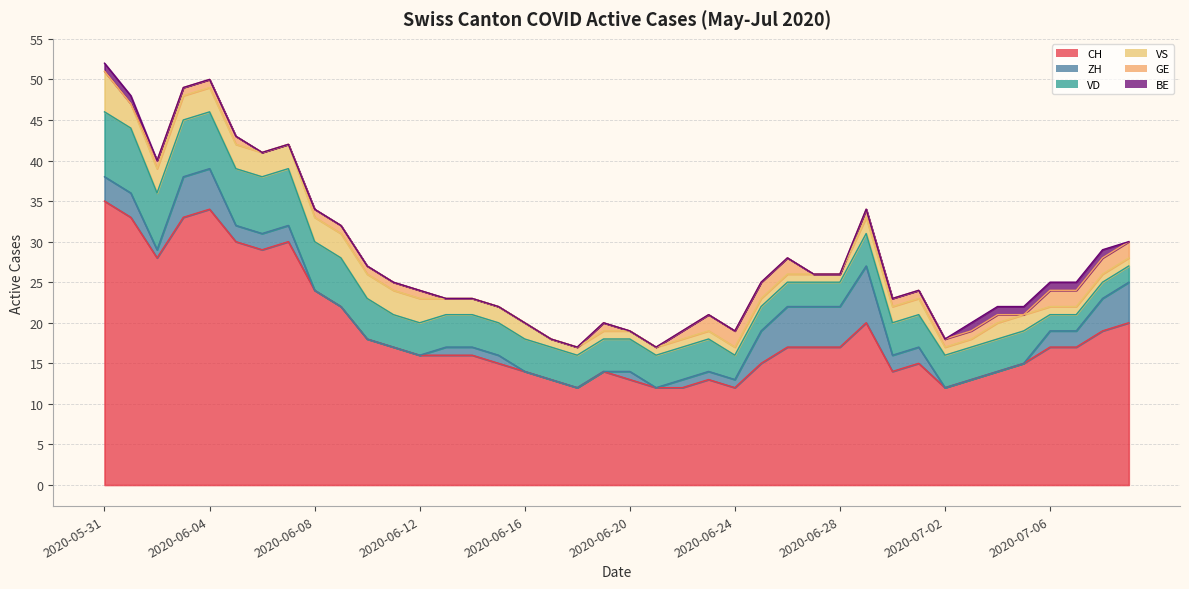

At which label does VD first exceed 4?

2020-05-31